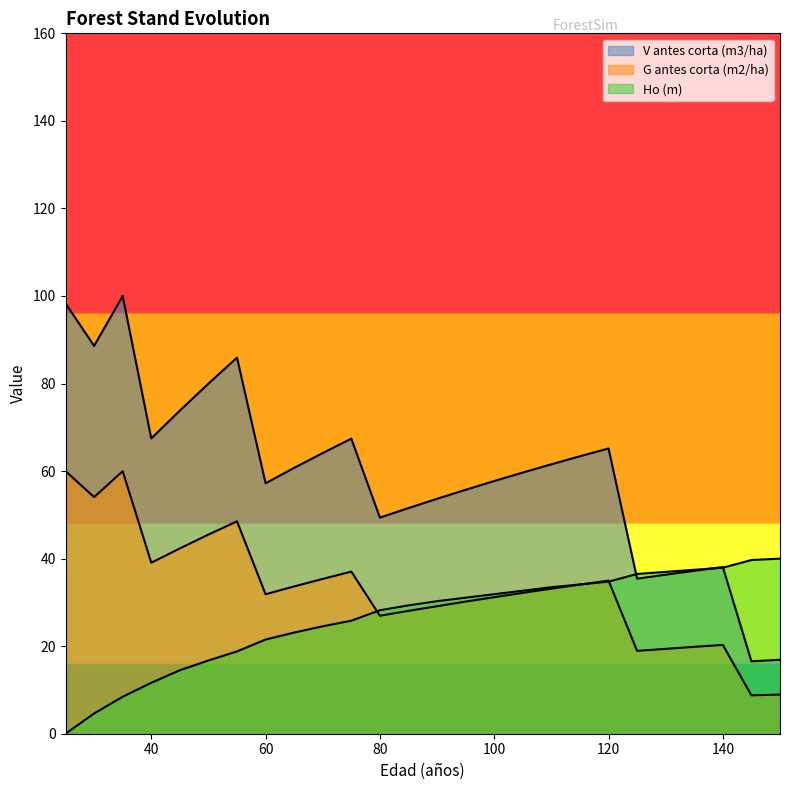

At which label does G antes corta (m2/ha) reach its peak?

25